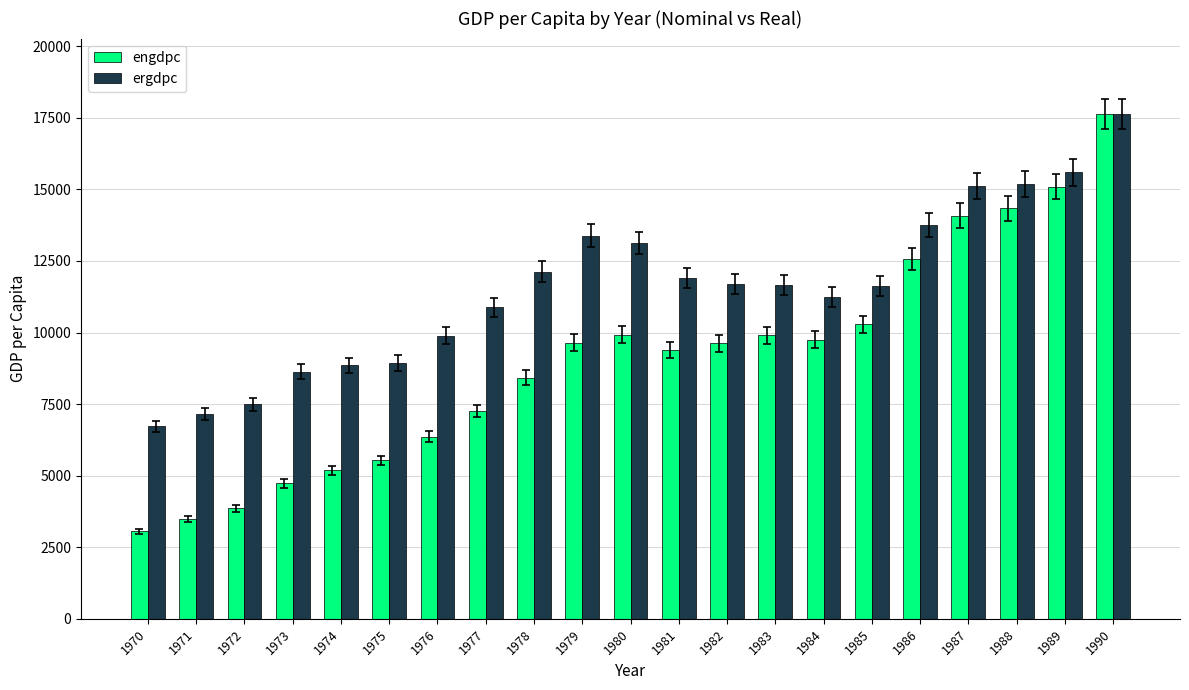

At how many categories does at least one series exceed 10630?

14